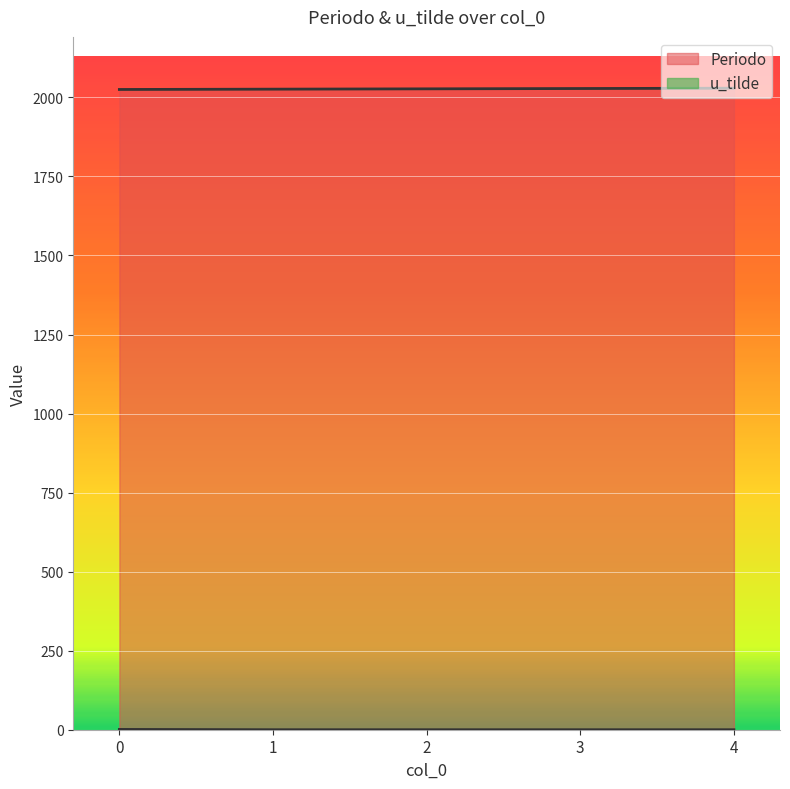

Which has a higher value, 1 or 2?

2